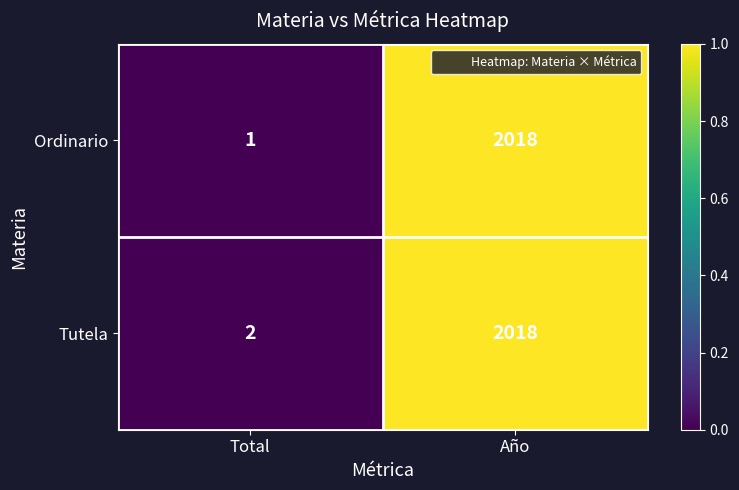

At which category is the sum across all series the highest?

Año